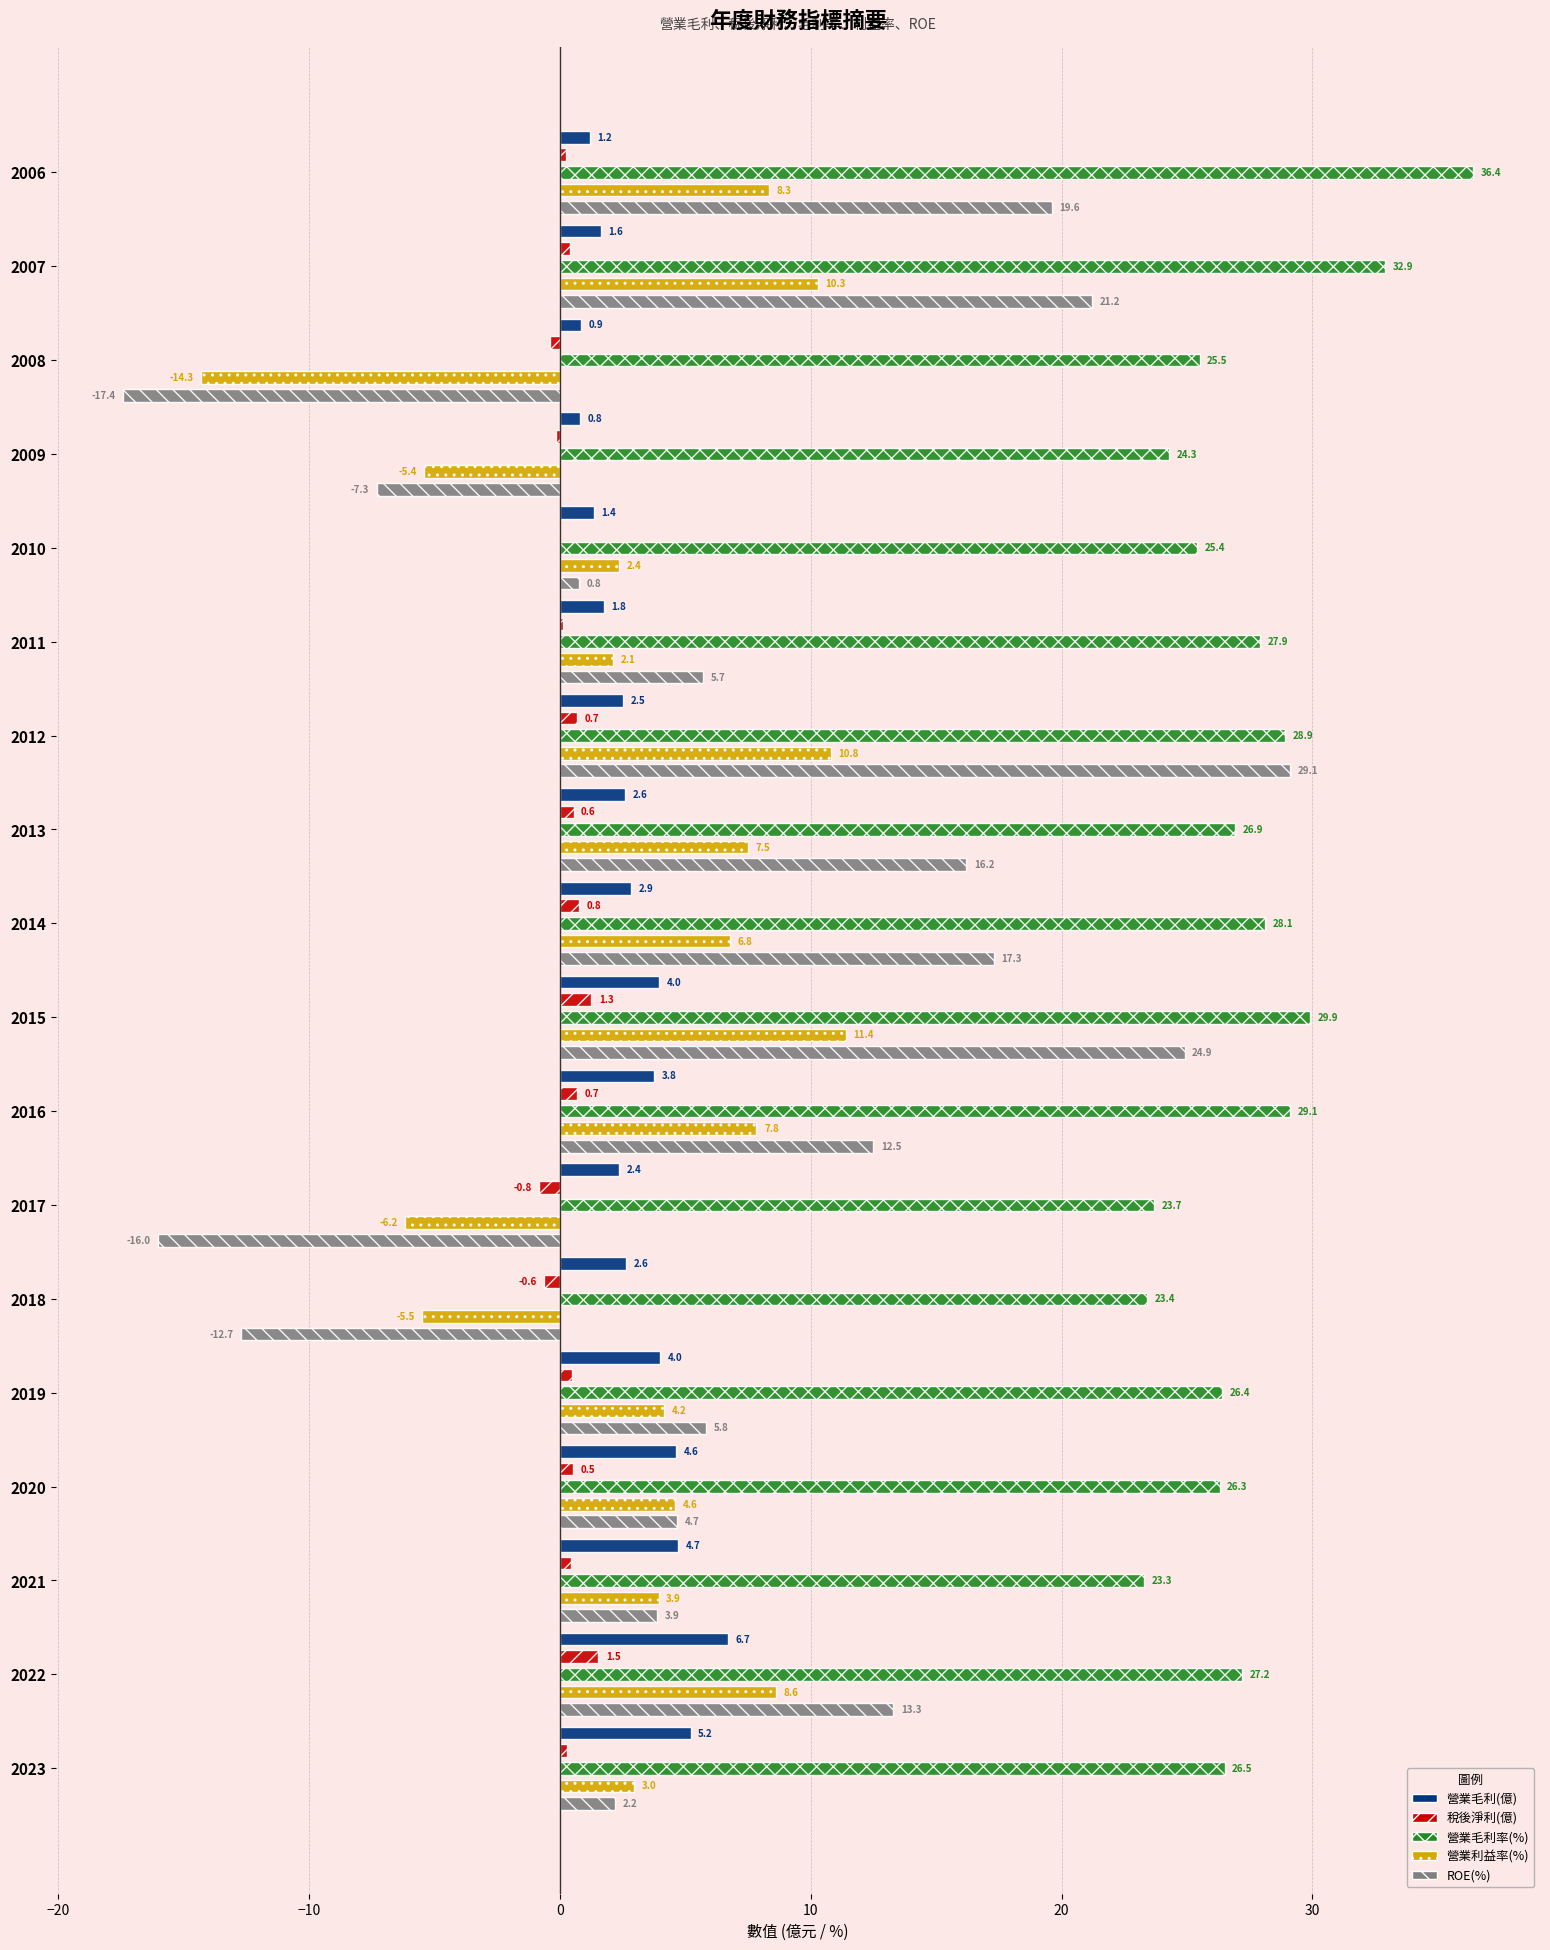

What is the sum of all ROE(%) values?

123.7